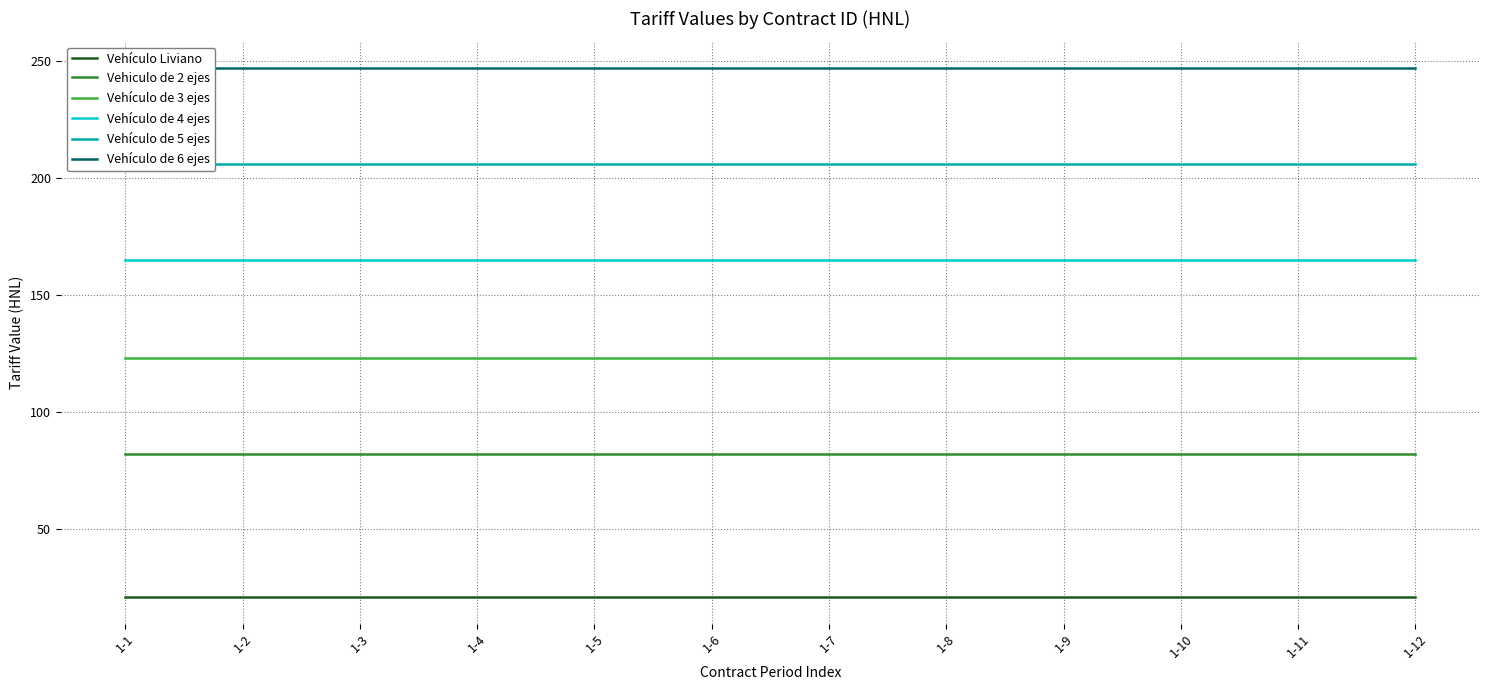

Reading left to right, what are all the values shown in this chart?

Vehículo Liviano: 21	21	21	21	21	21	21	21	21	21	21	21
Vehiculo de 2 ejes: 82	82	82	82	82	82	82	82	82	82	82	82
Vehículo de 3 ejes: 123	123	123	123	123	123	123	123	123	123	123	123
Vehículo de 4 ejes: 165	165	165	165	165	165	165	165	165	165	165	165
Vehículo de 5 ejes: 206	206	206	206	206	206	206	206	206	206	206	206
Vehículo de 6 ejes: 247	247	247	247	247	247	247	247	247	247	247	247